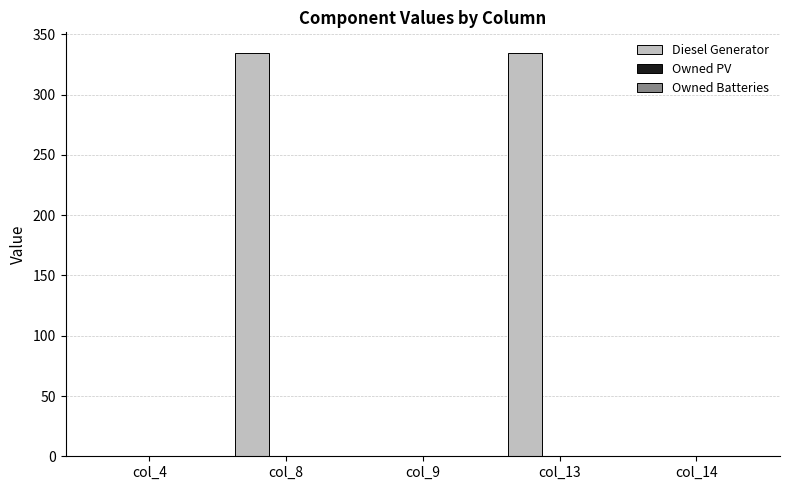

What is the sum of the values at col_8 and col_14?

335